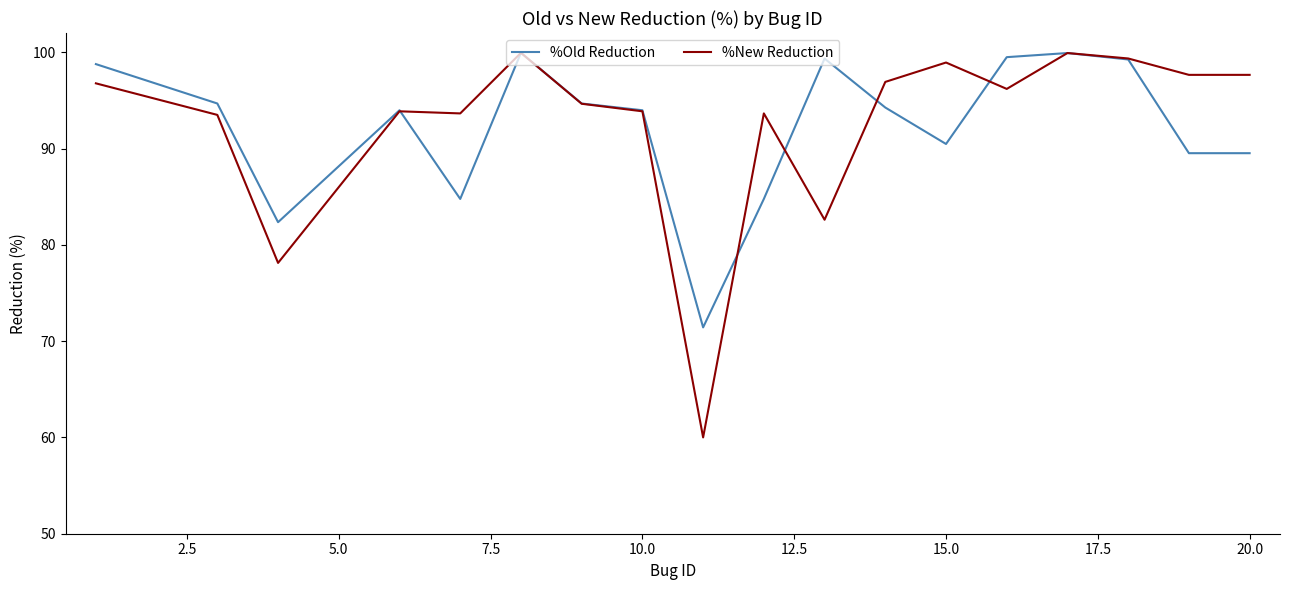

How many categories are shown in the chart?

18